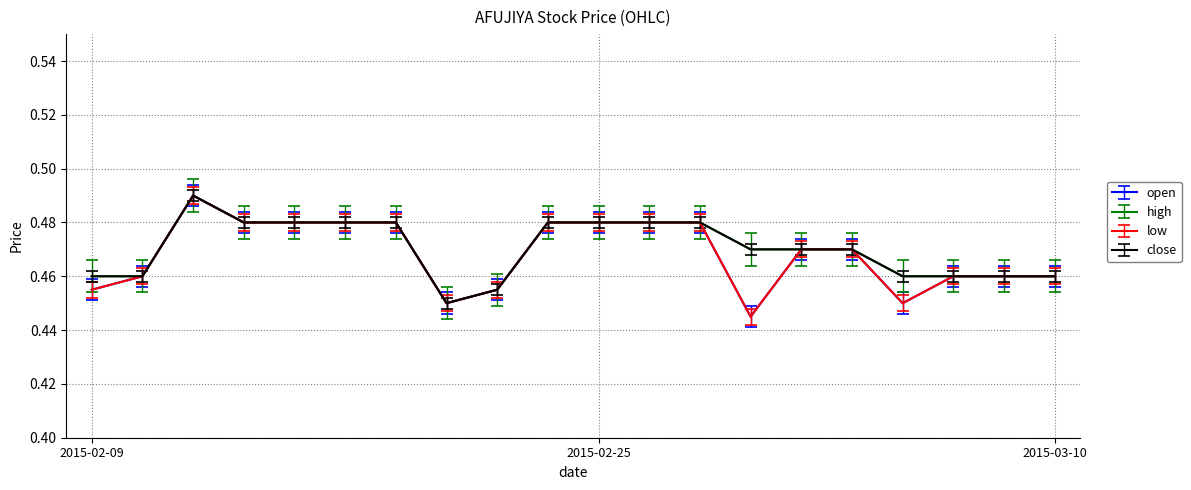

Does the chart display data point markers on the line(s)?

No